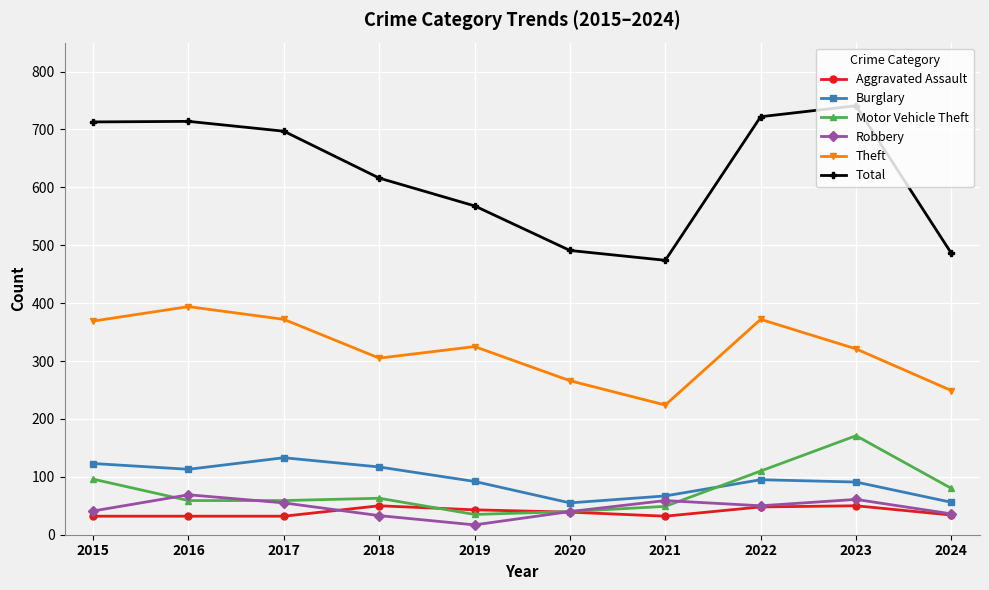

What value does the Aggravated Assault series have at 2018?

50